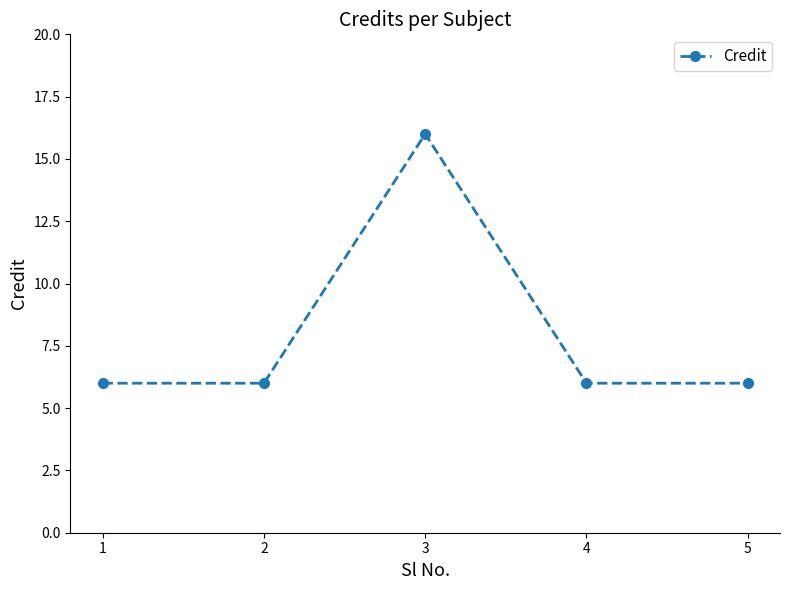

True or false: the data shows 4 at 2.

False